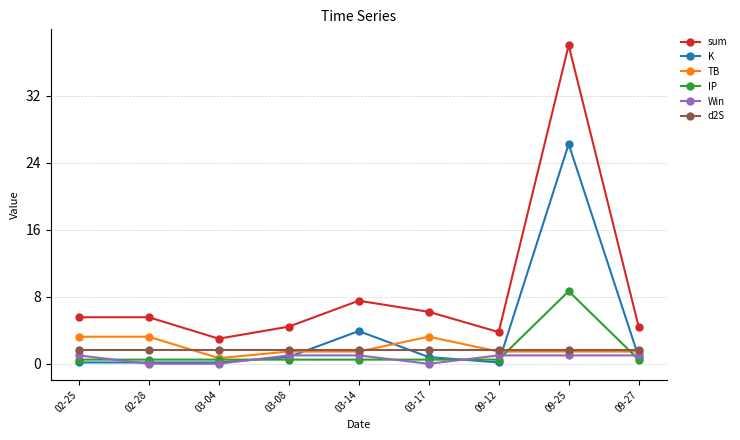

What is the approximate value of K at 02-25?

0.2